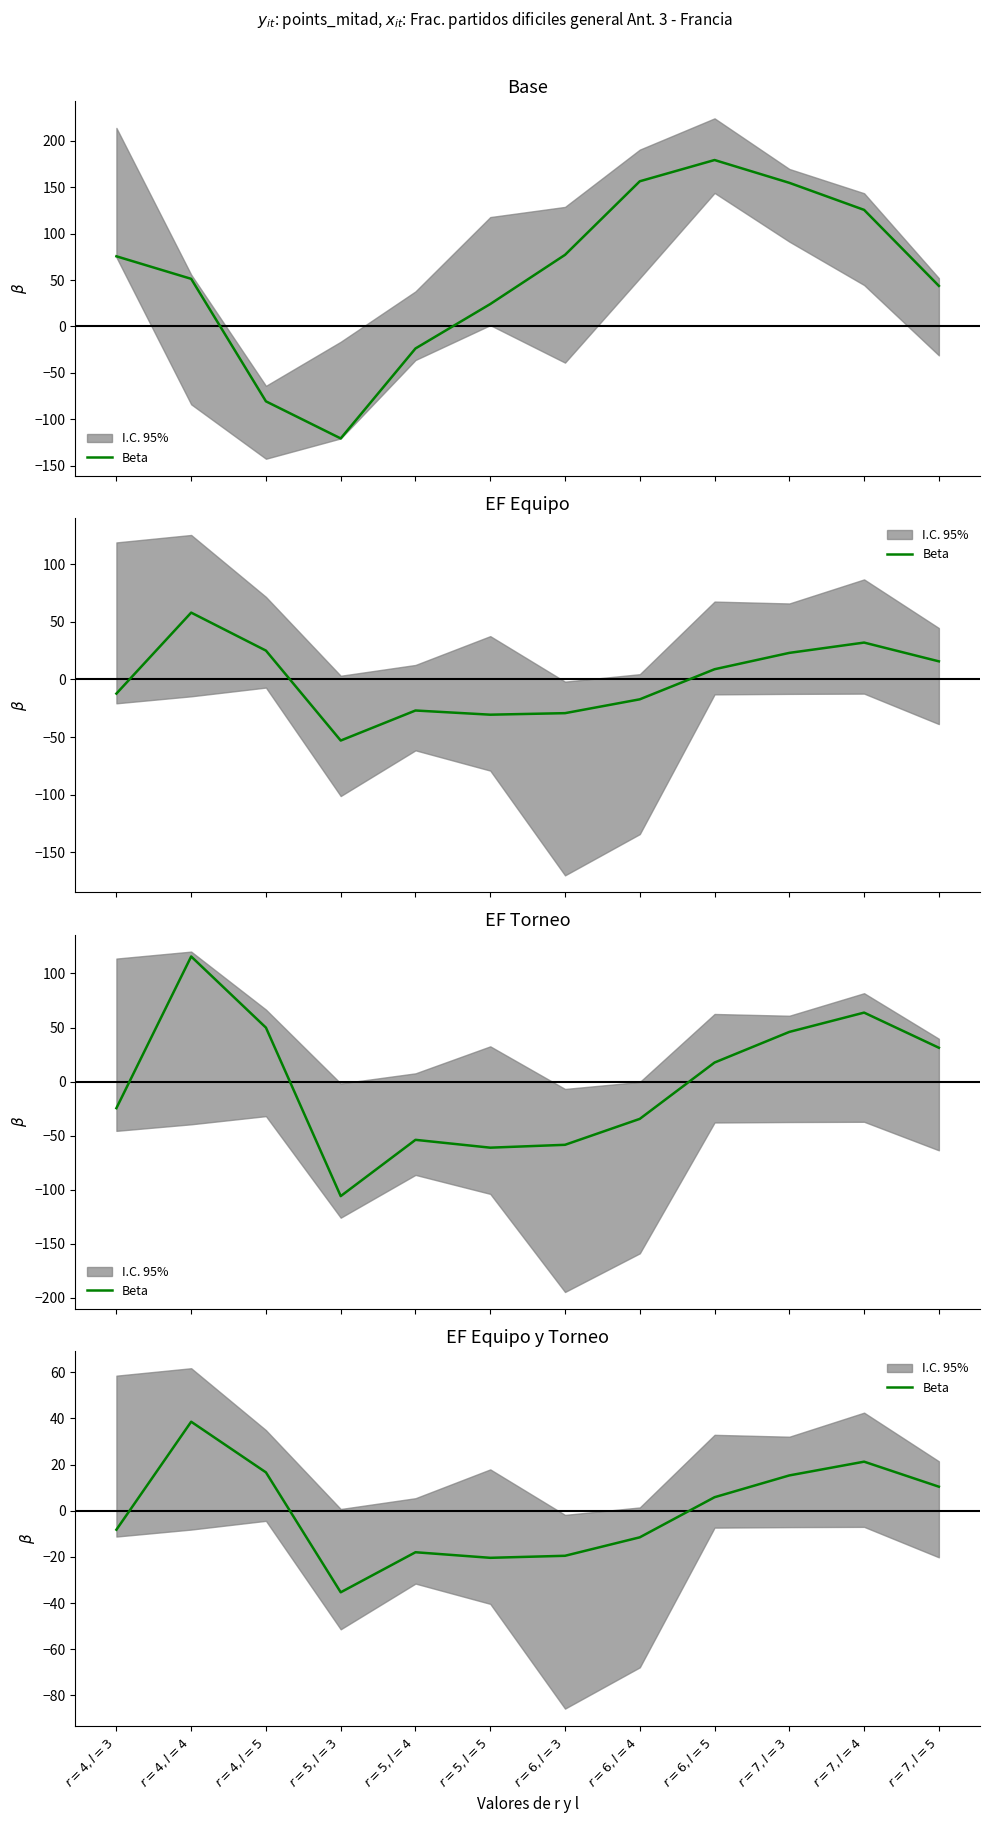

How many values are below zero?

6